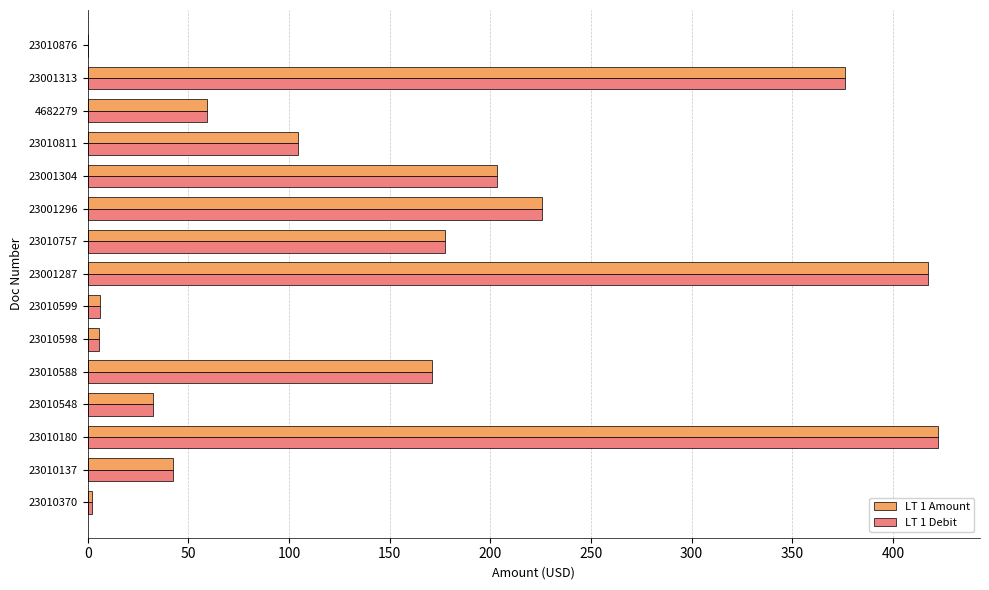

The value of LT 1 Debit at 23010811 is 104.3. True or false?

True